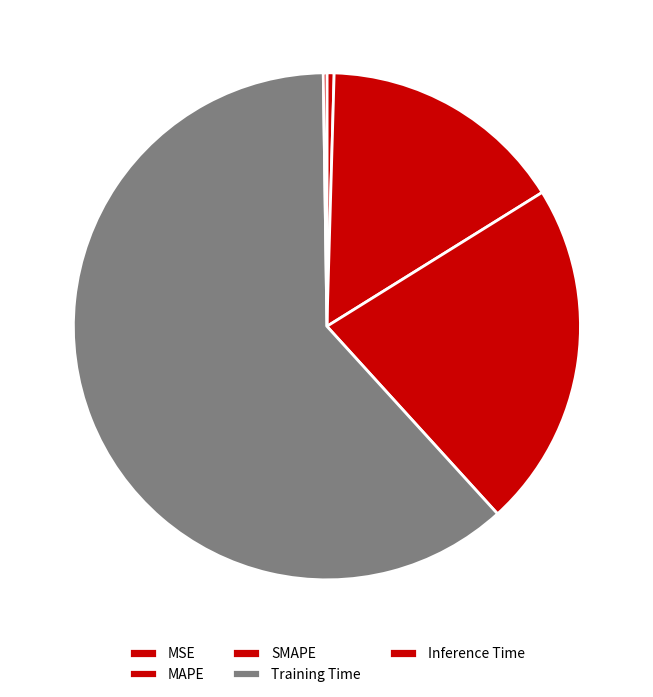

How many segments does this pie chart have?

5